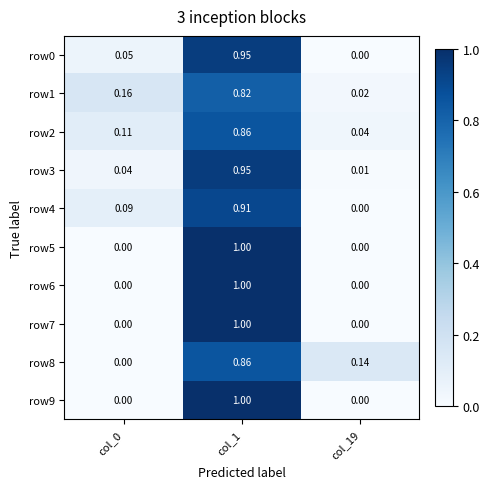

Is the value of row3 at col_19 greater than the value of row0 at col_1?

No